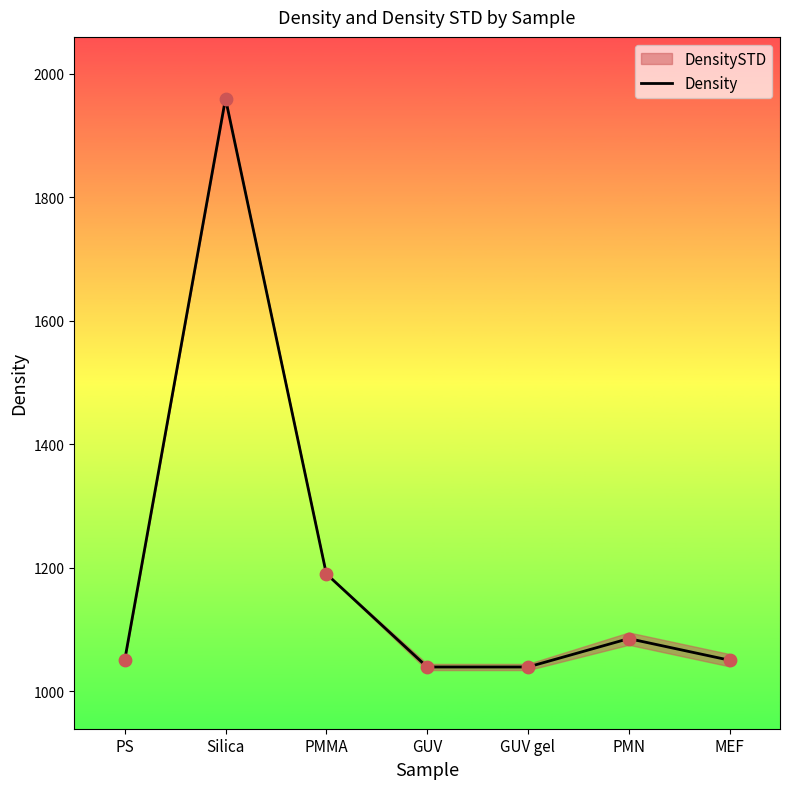

What is the change in value from Silica to PMN?

-875